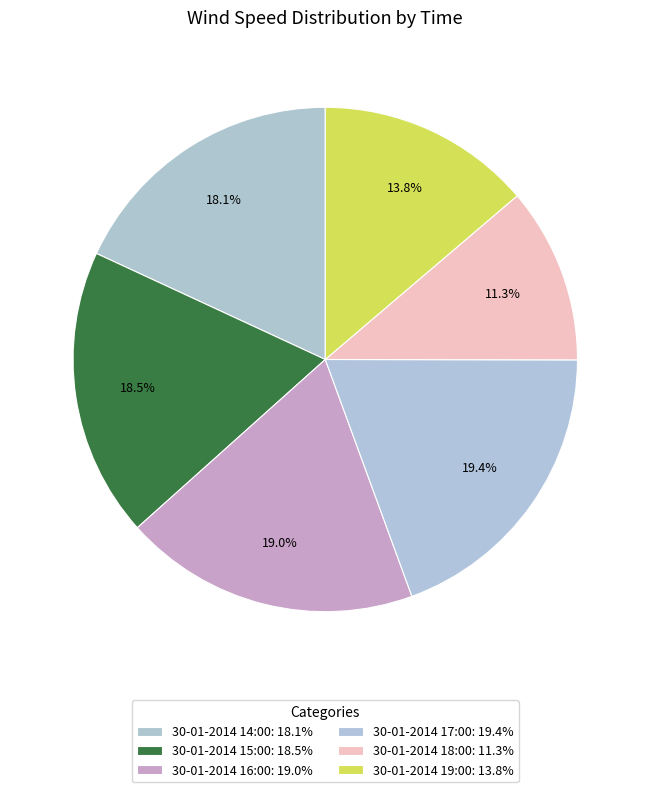

Rank the categories by value from highest to lowest.

30-01-2014 17:00, 30-01-2014 16:00, 30-01-2014 15:00, 30-01-2014 14:00, 30-01-2014 19:00, 30-01-2014 18:00